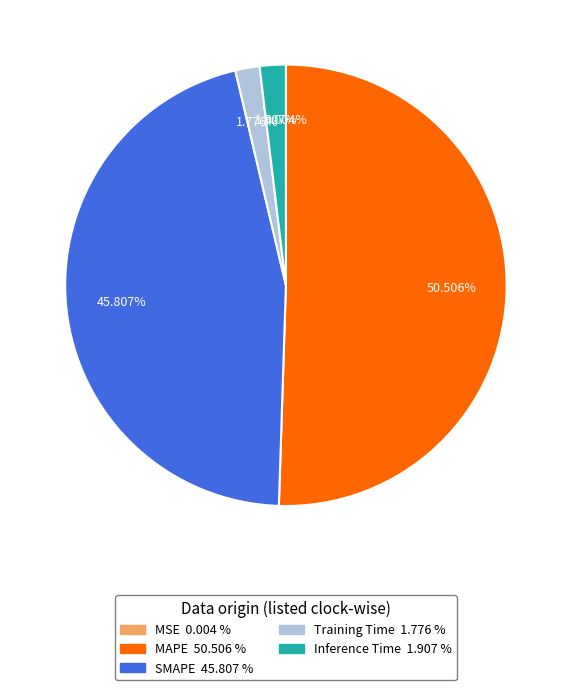

What is the majority slice?

MAPE